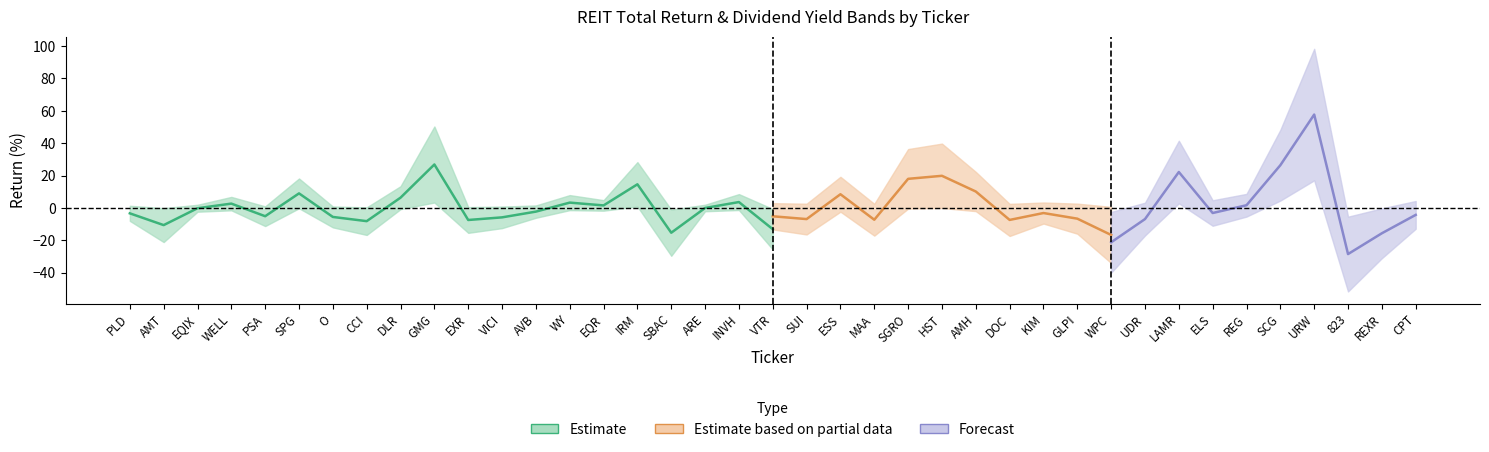

The value of Dvd Ind Yld at CPT is 2.4. True or false?

False